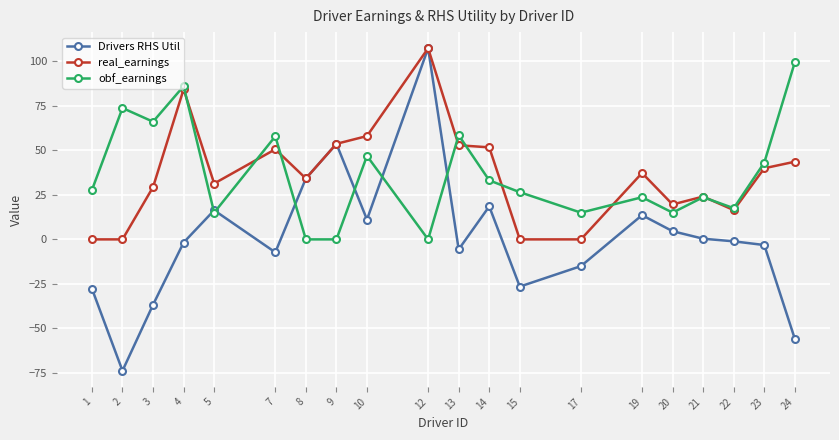

How many data points in Drivers RHS Util are above -1?

9